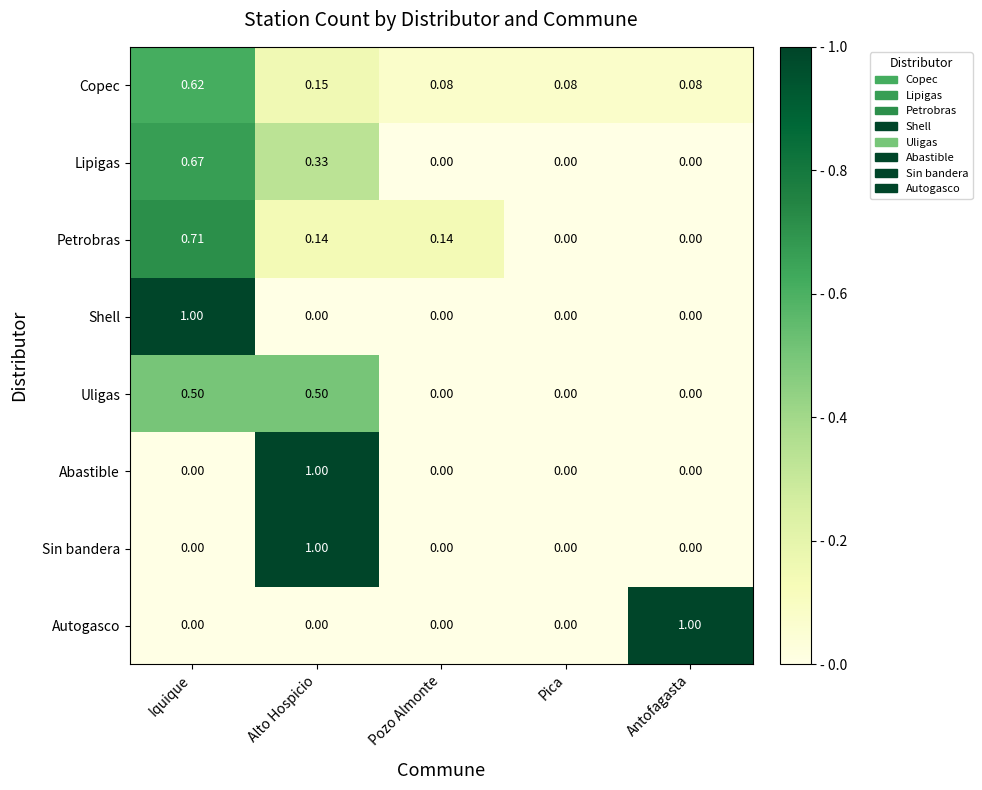

Which series has the largest total across all categories?

Copec